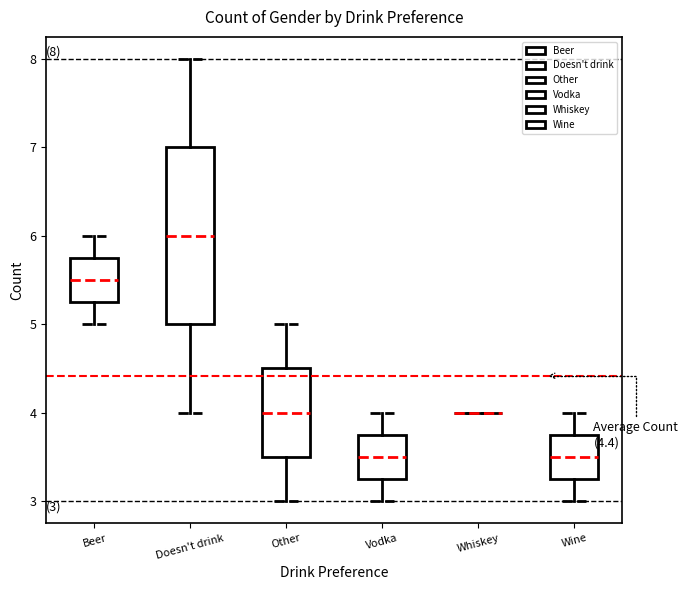

Which box is the tallest, from its lower edge to its upper edge?

Doesn't drink